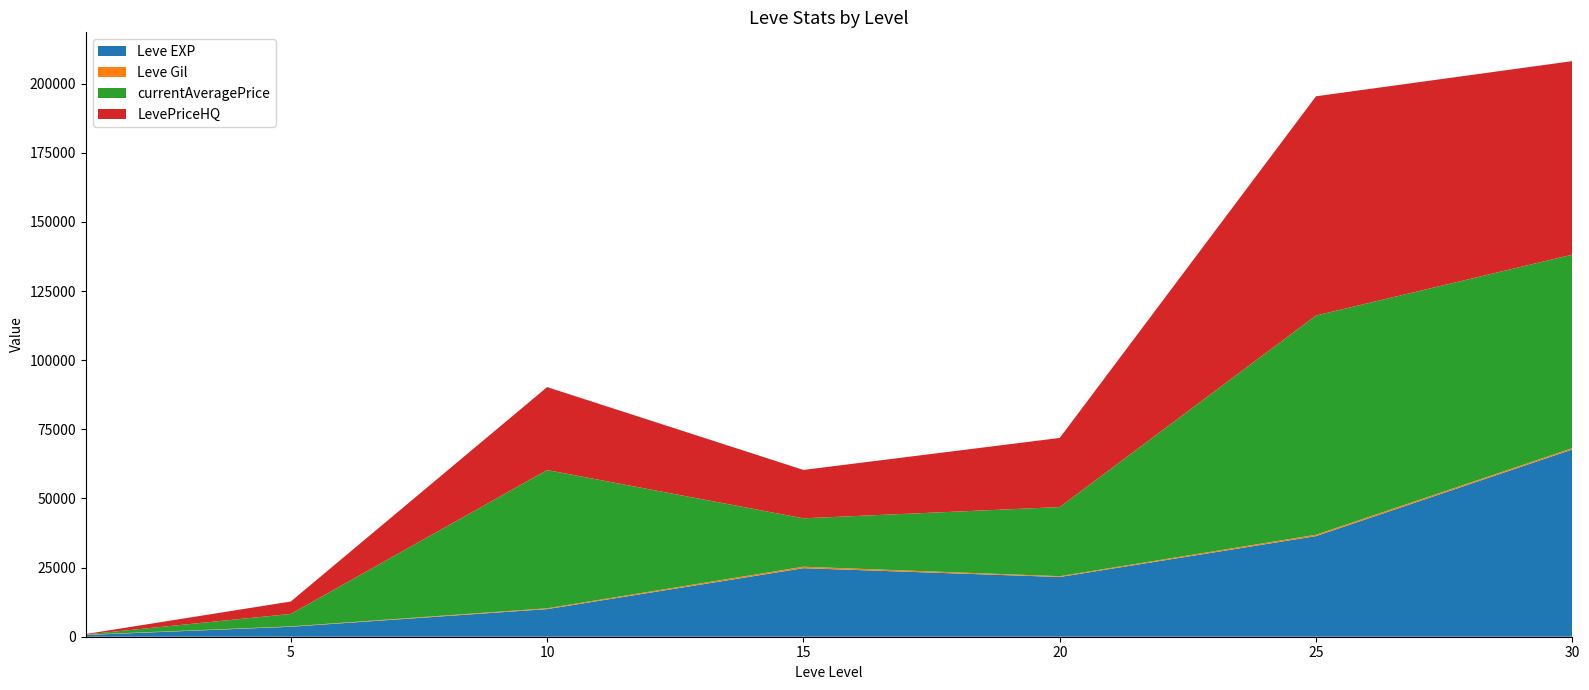

Reading left to right, extract all data points from this chart.

Leve EXP: 1=630	5=3600	10=9990	15=24790	20=21600	25=36390	30=67730
Leve Gil: 1=113	5=139	10=293	15=529	20=290	25=485	30=463
currentAveragePrice: 1=82	5=4500	10=49999	15=17500	20=25000	25=79290	30=69990
LevePriceHQ: 1=149	5=4500	10=30000	15=17500	20=25000	25=79290	30=69990